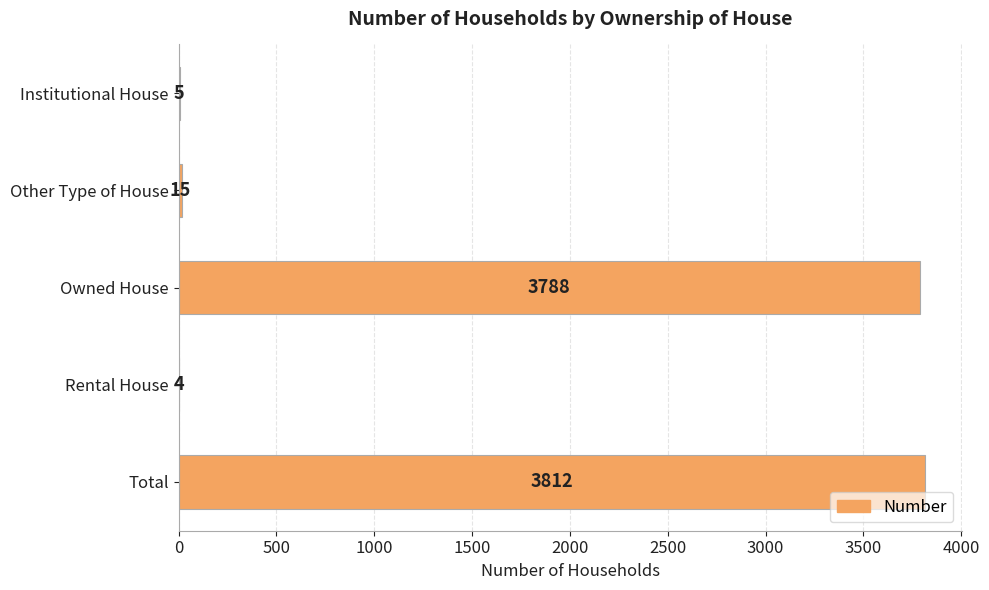

Is it true that the value at Total is 3812?

True